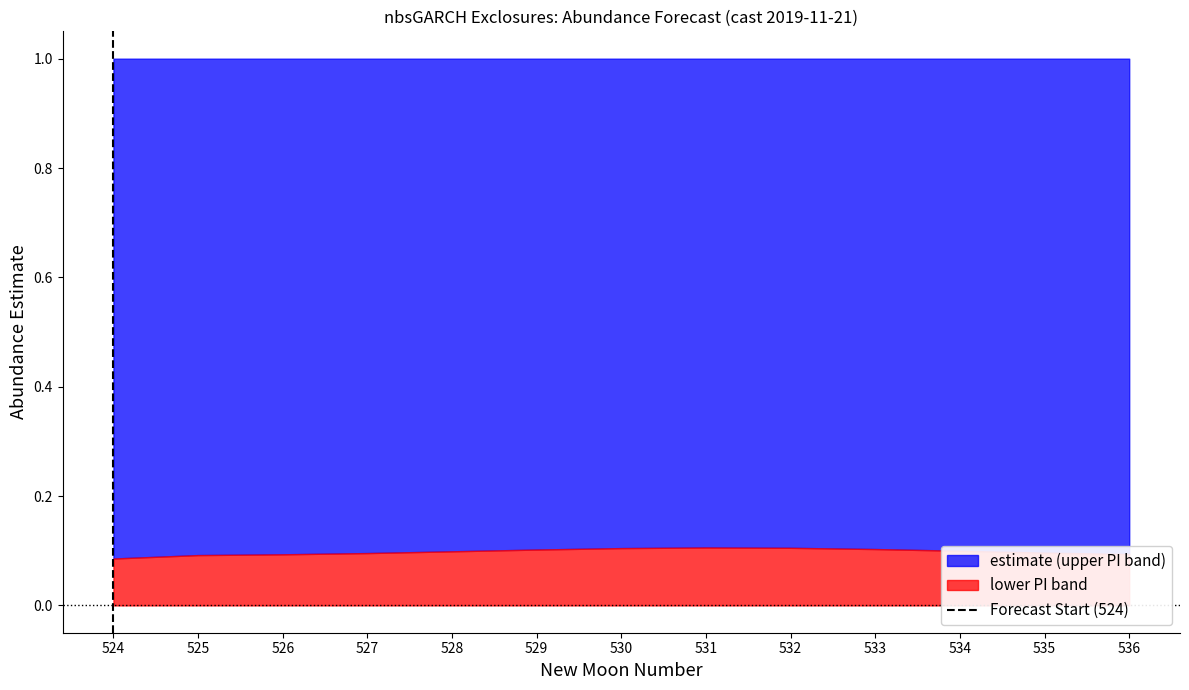

At which label is the value closest to 0?

524